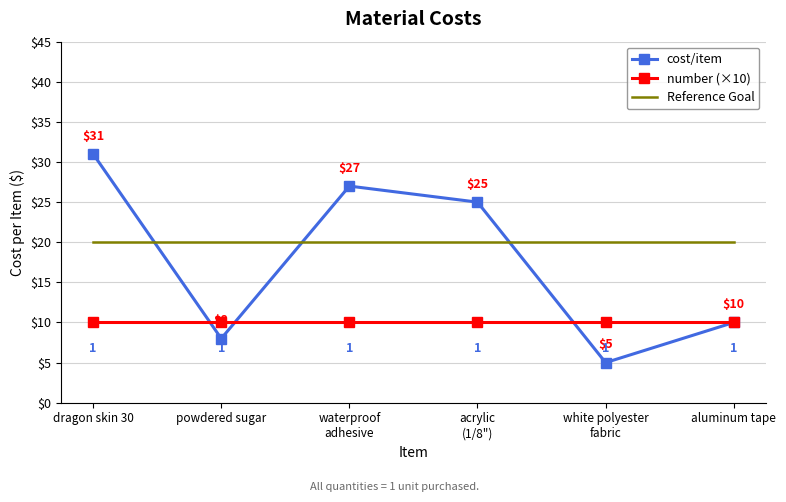

Reading right to left, what are all the values shown in this chart?

cost/item: aluminum tape=10	white polyester
fabric=5	acrylic
(1/8")=25	waterproof
adhesive=27	powdered sugar=8	dragon skin 30=31
number (×10): aluminum tape=10	white polyester
fabric=10	acrylic
(1/8")=10	waterproof
adhesive=10	powdered sugar=10	dragon skin 30=10
Reference Goal: aluminum tape=20	white polyester
fabric=20	acrylic
(1/8")=20	waterproof
adhesive=20	powdered sugar=20	dragon skin 30=20